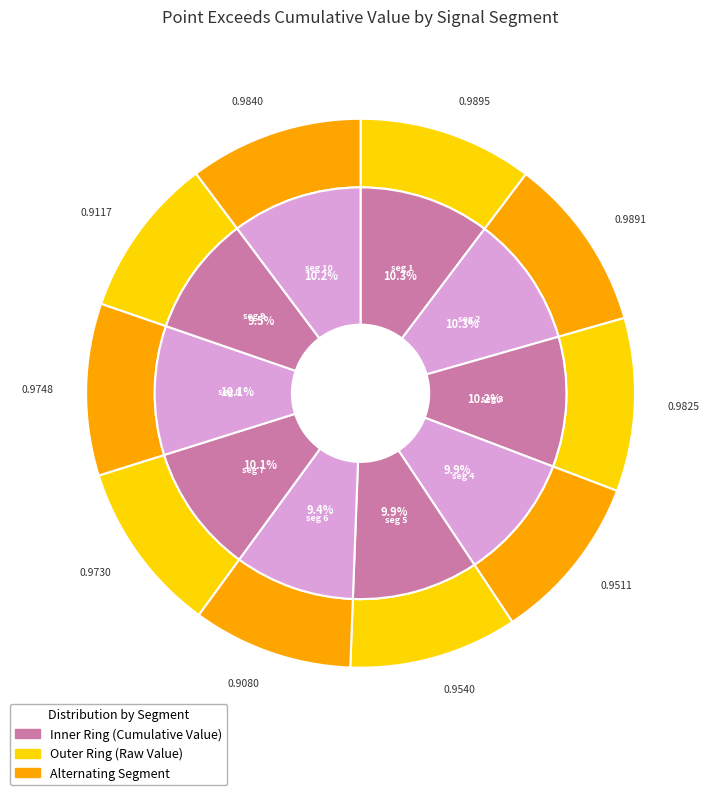

Rank the categories by value from highest to lowest.

signal segment 1, signal segment 2, signal segment 10, signal segment 3, signal segment 8, signal segment 7, signal segment 5, signal segment 4, signal segment 9, signal segment 6